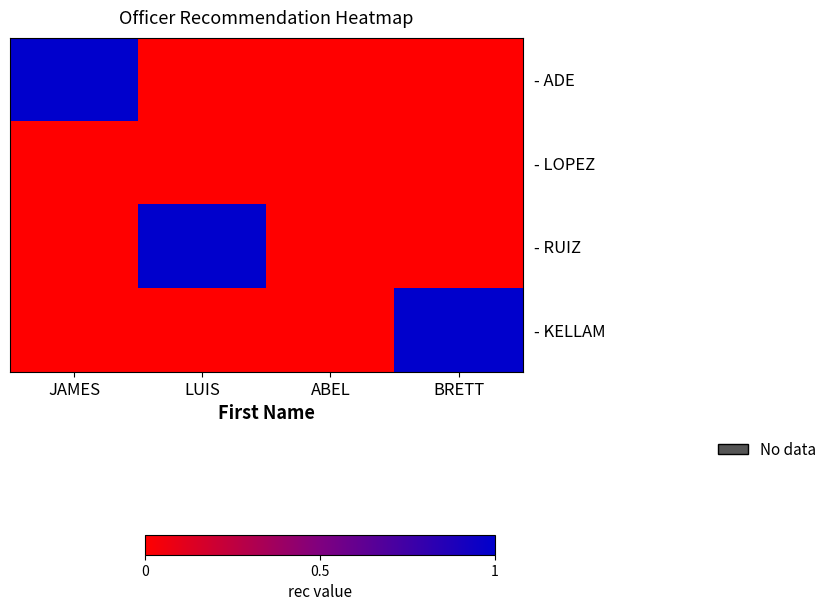

Is it true that - RUIZ equals 0 at ABEL?

False